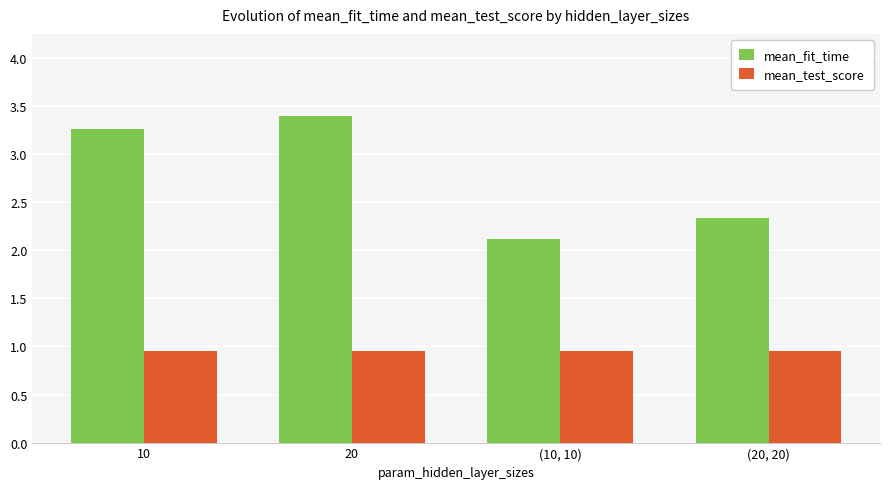

What is the sum of all mean_test_score values?

3.8